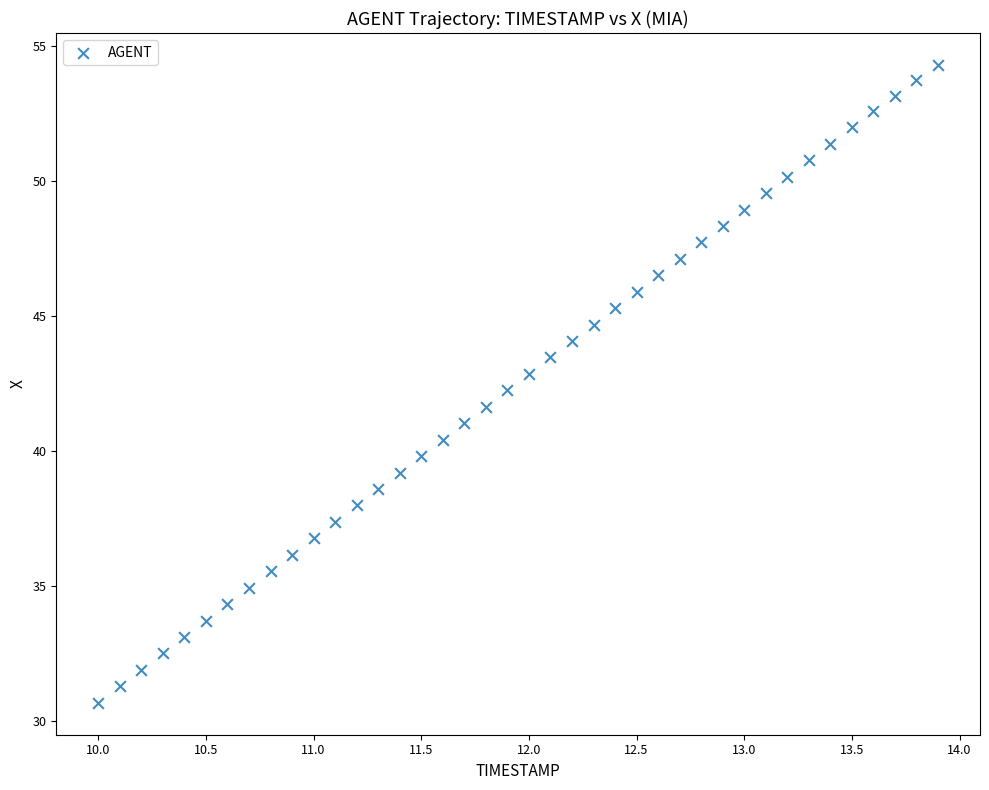

What is the range of X values (max minus min)?

3.9